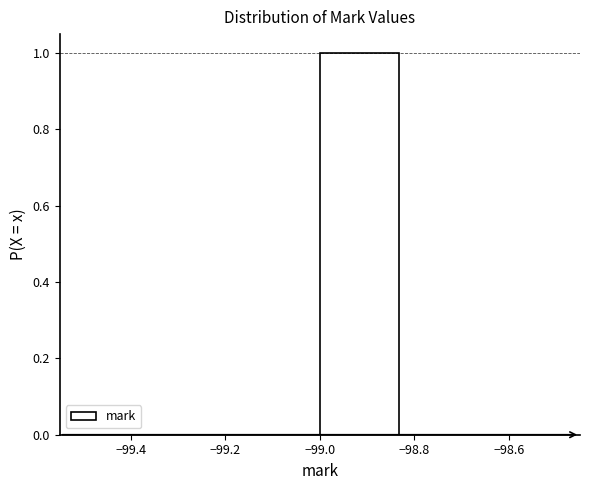

Reading left to right, list every bar in this chart as the range it spans on the x-axis followed by its height. Neither the bar edges nor the heights are printed on the chart, so give them approximately, as read against the axes.

-99.50 to -99.34: 0
-99.34 to -99.16: 0
-99.16 to -99.00: 0
-99.00 to -98.84: 1
-98.84 to -98.66: 0
-98.66 to -98.50: 0